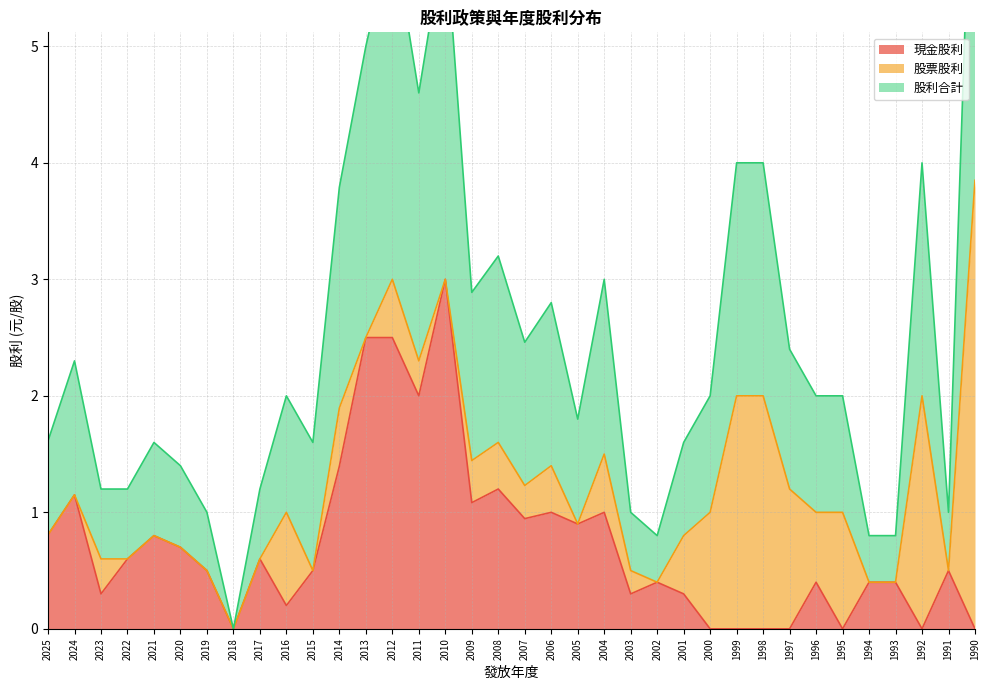

Rank the categories by 現金股利 value from lowest to highest.

2018, 2000, 1999, 1998, 1997, 1995, 1992, 1990, 2016, 2023, 2003, 2001, 2002, 1996, 1994, 1993, 2019, 2015, 1991, 2022, 2017, 2020, 2021, 2025, 2005, 2007, 2006, 2004, 2009, 2024, 2008, 2014, 2011, 2013, 2012, 2010